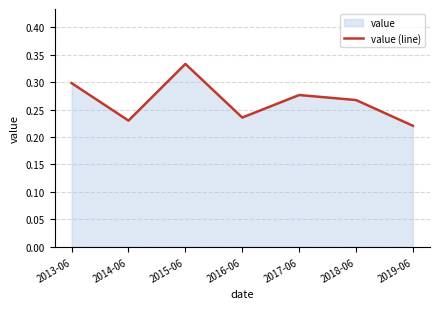

List the labels in order of value, largest first.

2015-06, 2013-06, 2017-06, 2018-06, 2016-06, 2014-06, 2019-06